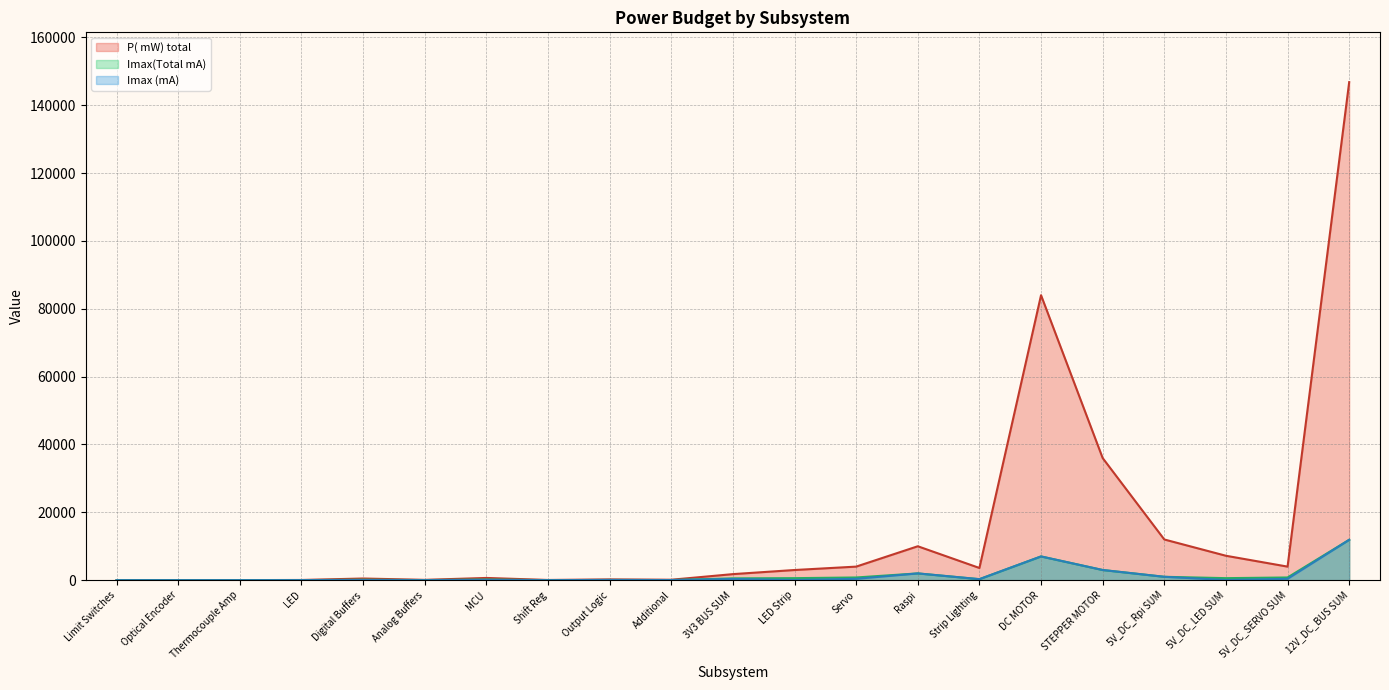

How many values in the Imax (mA) series exceed 70?

10